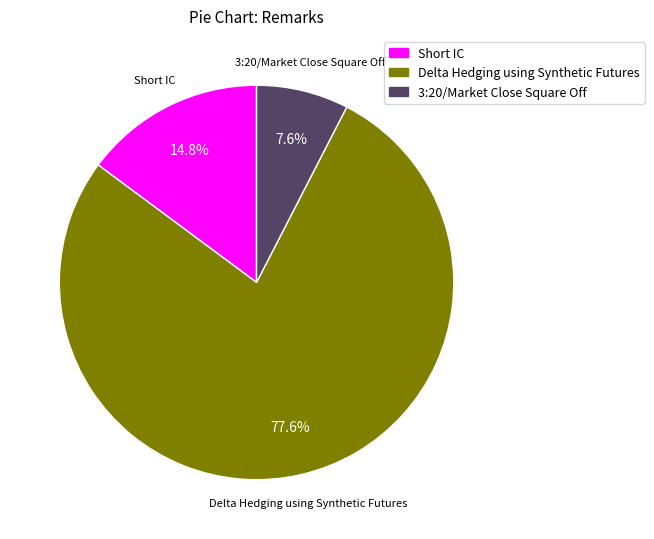

Combined, do 3:20/Market Close Square Off and Delta Hedging using Synthetic Futures account for over 50%?

Yes